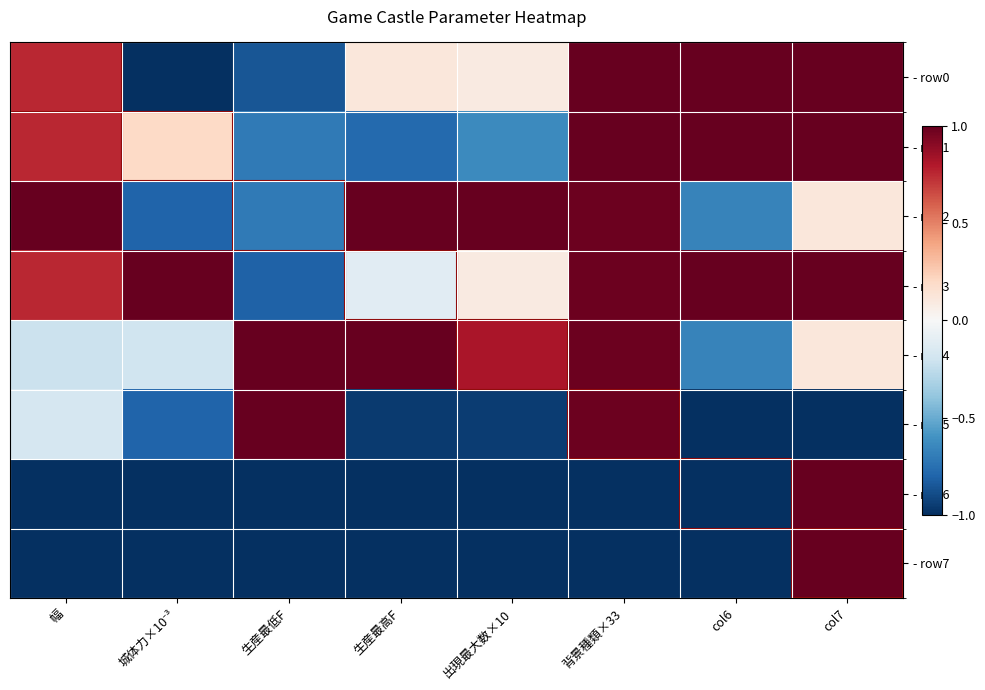

What is the minimum value shown in the chart?

-1.0